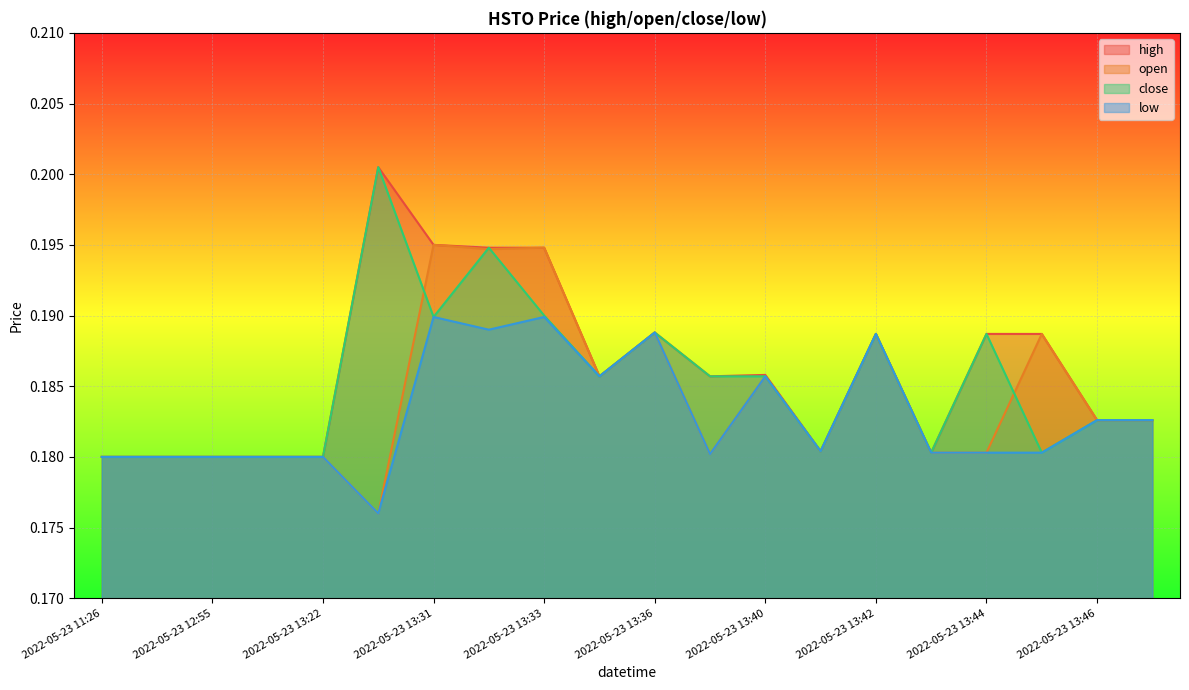

What is the greatest value displayed?

0.2